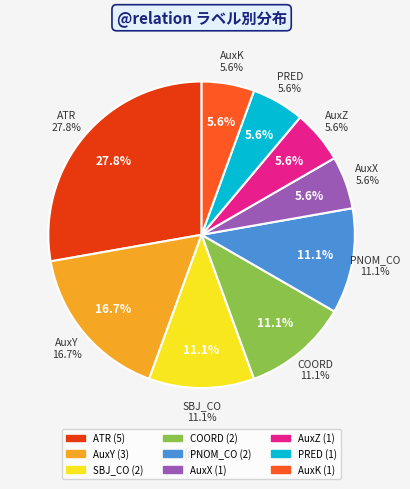

Is punc the majority of the pie?

No